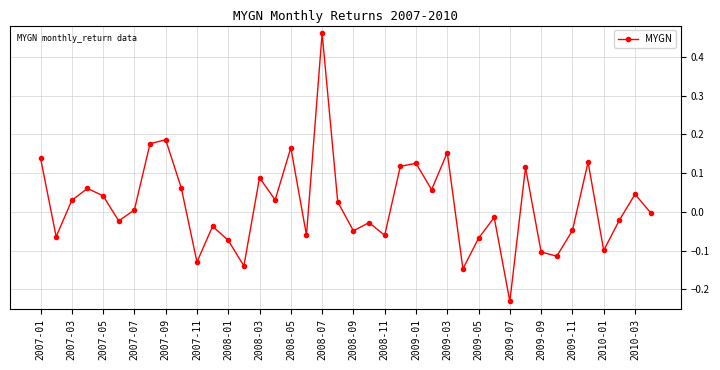

True or false: the data has more than 2 interior local peaks.

True